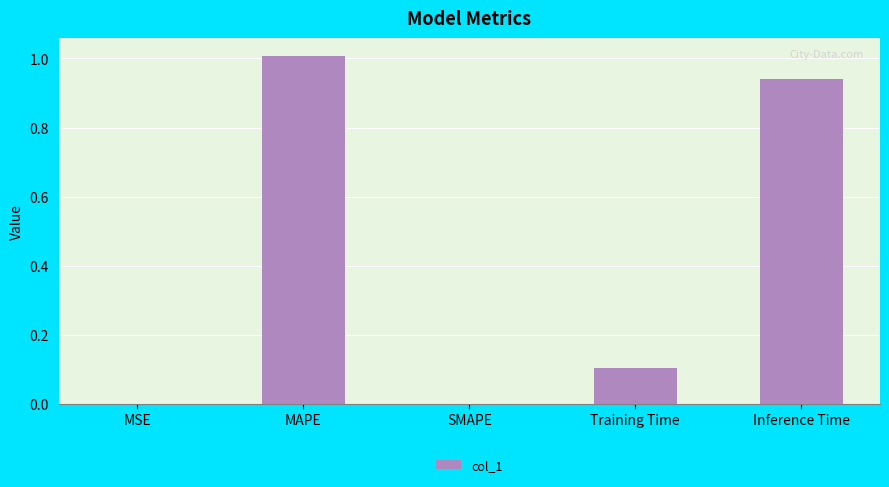

What is the sum of all values?

2.1